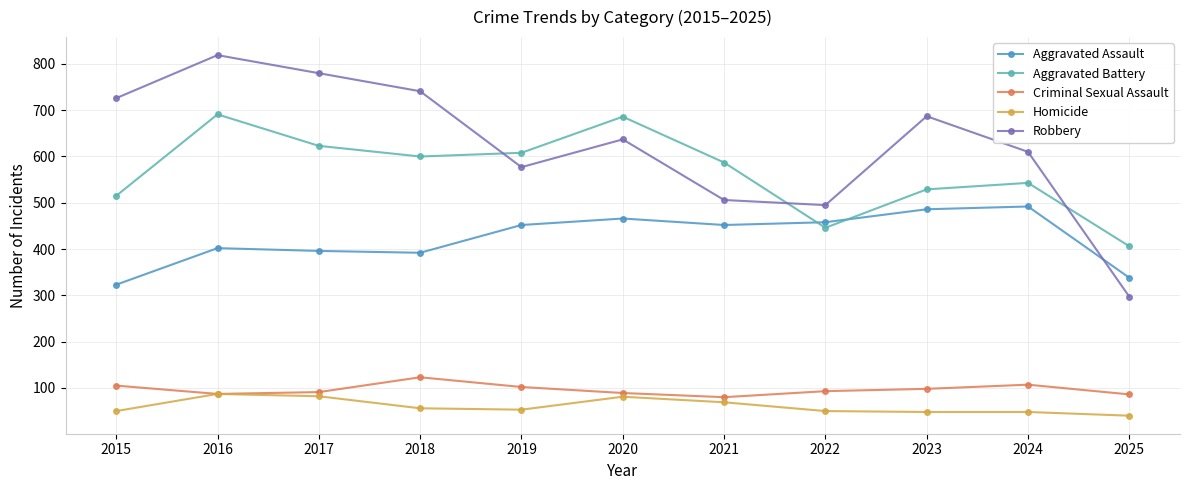

True or false: Aggravated Assault and Criminal Sexual Assault intersect in this chart.

False